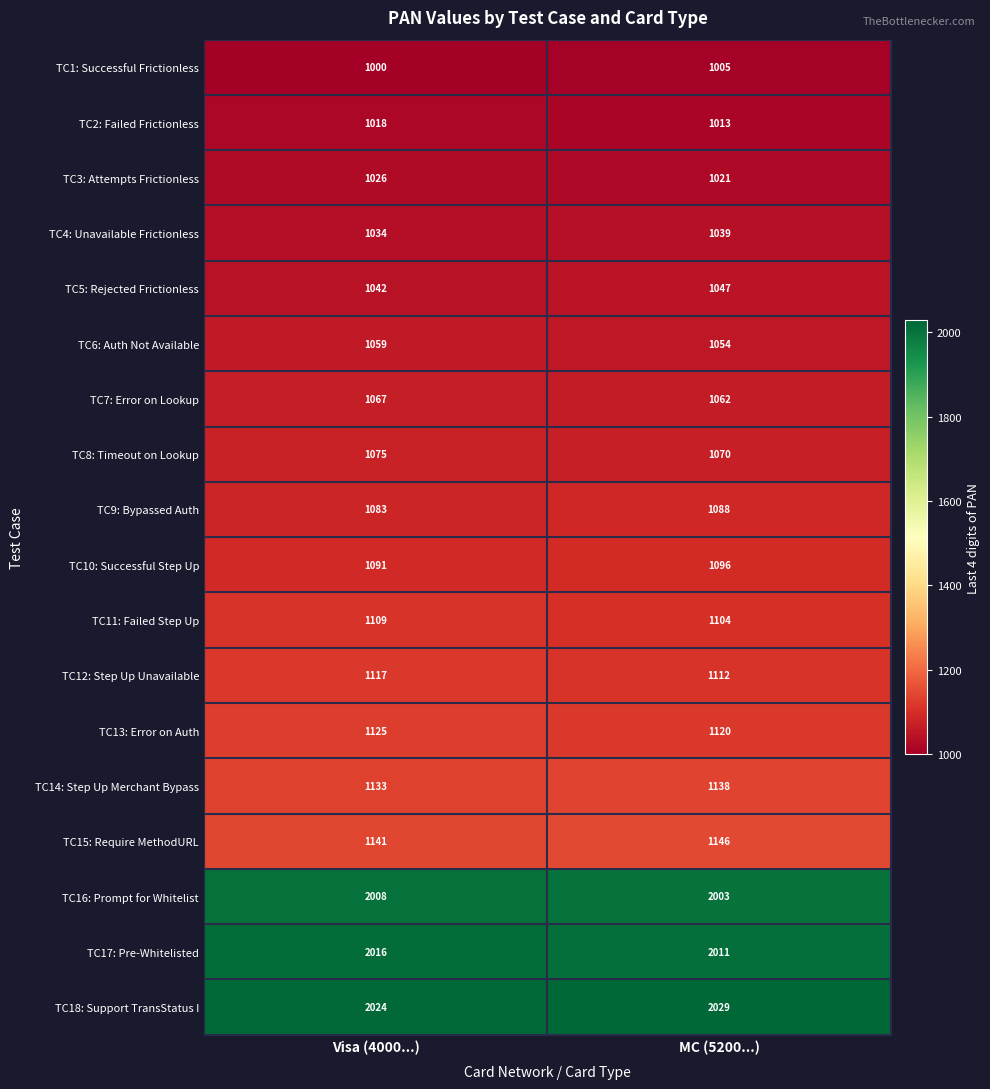

Is the value of TC12: Step Up Unavailable at Visa (4000...) greater than the value of TC14: Step Up Merchant Bypass at MC (5200...)?

No